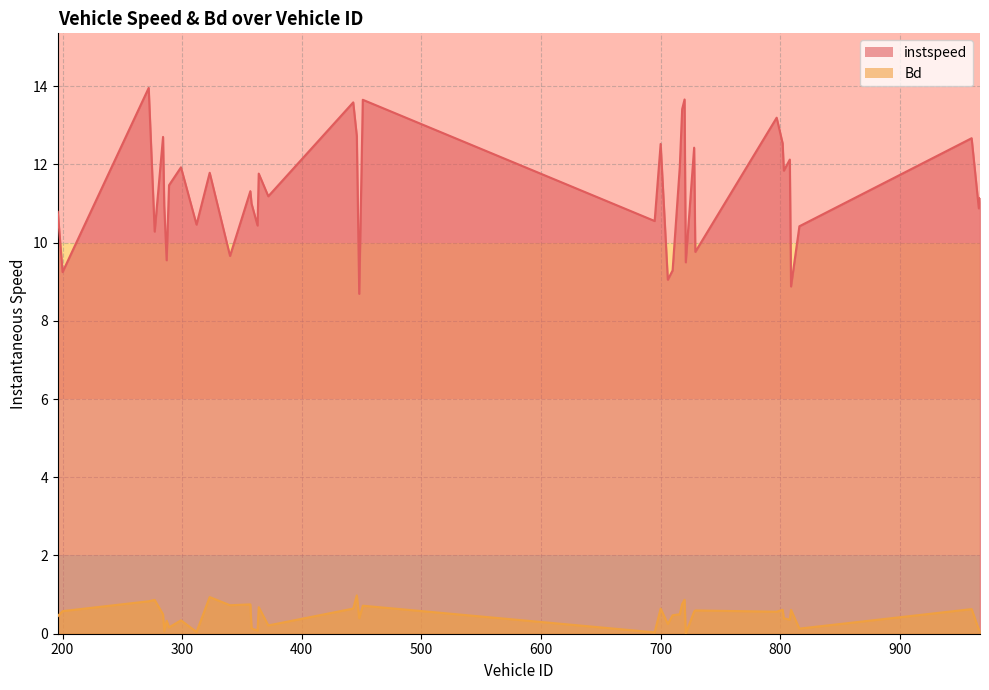

Which category has the lowest value across all series?

721